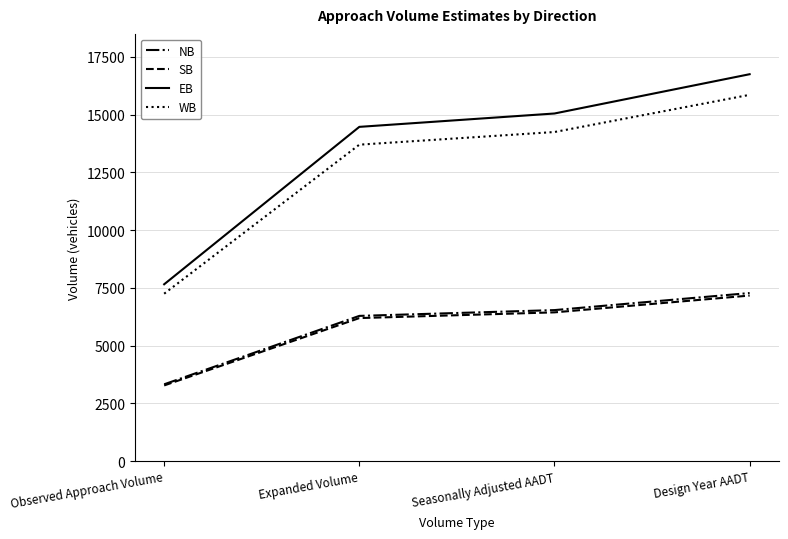

True or false: WB and EB cross at least once.

False